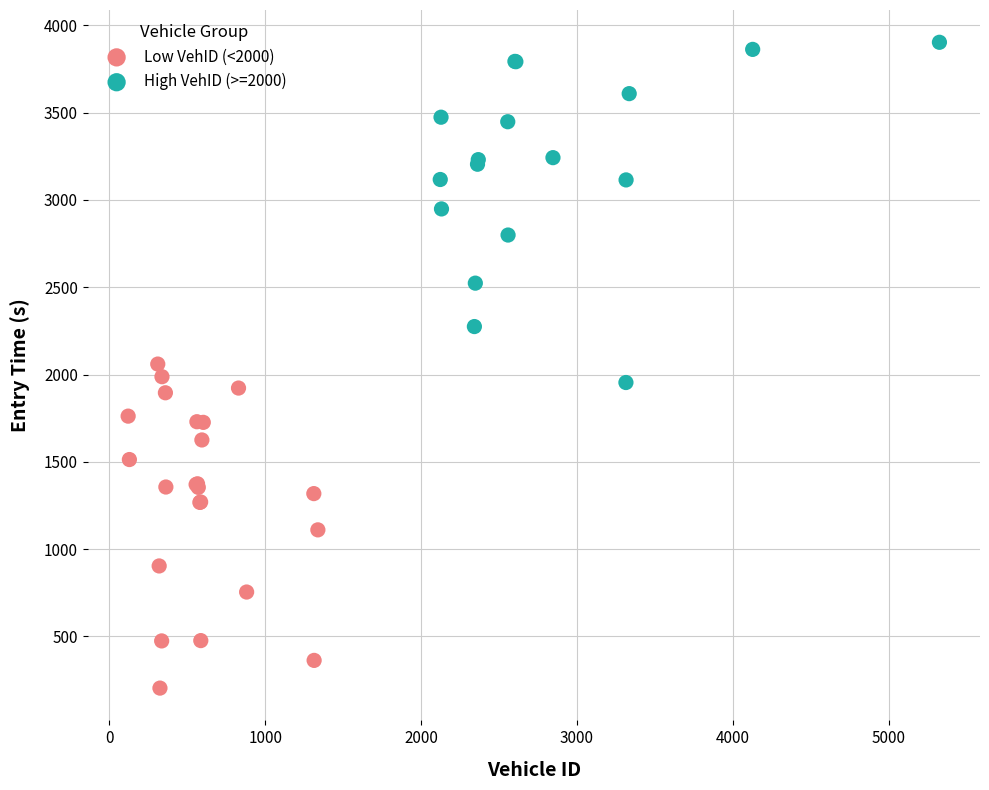

Which series has the widest spread of Y values?

High VehID (>=2000)